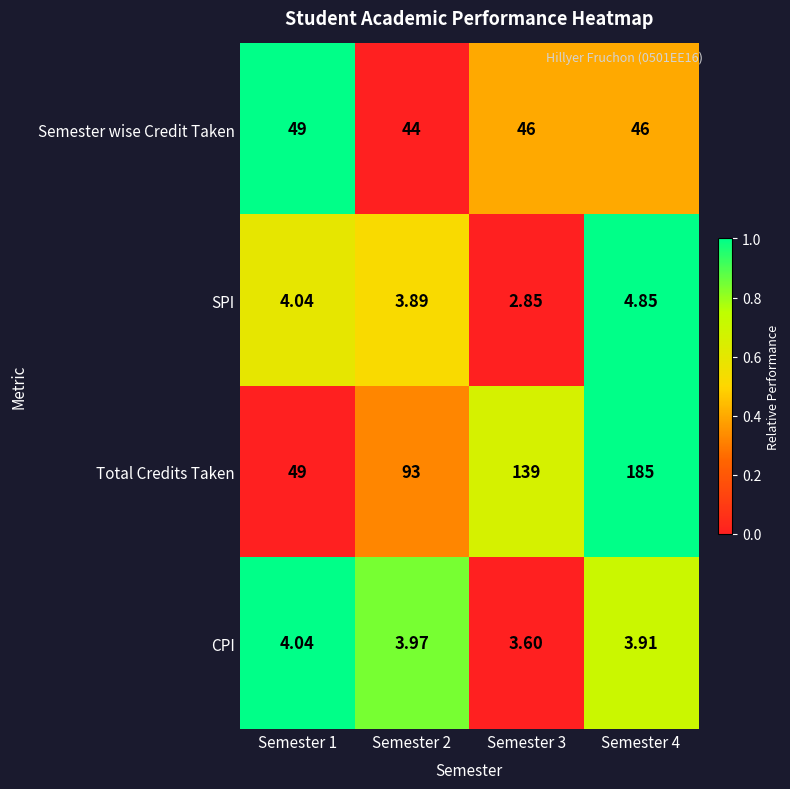

Is the value of CPI at Semester 3 greater than the value of SPI at Semester 3?

Yes